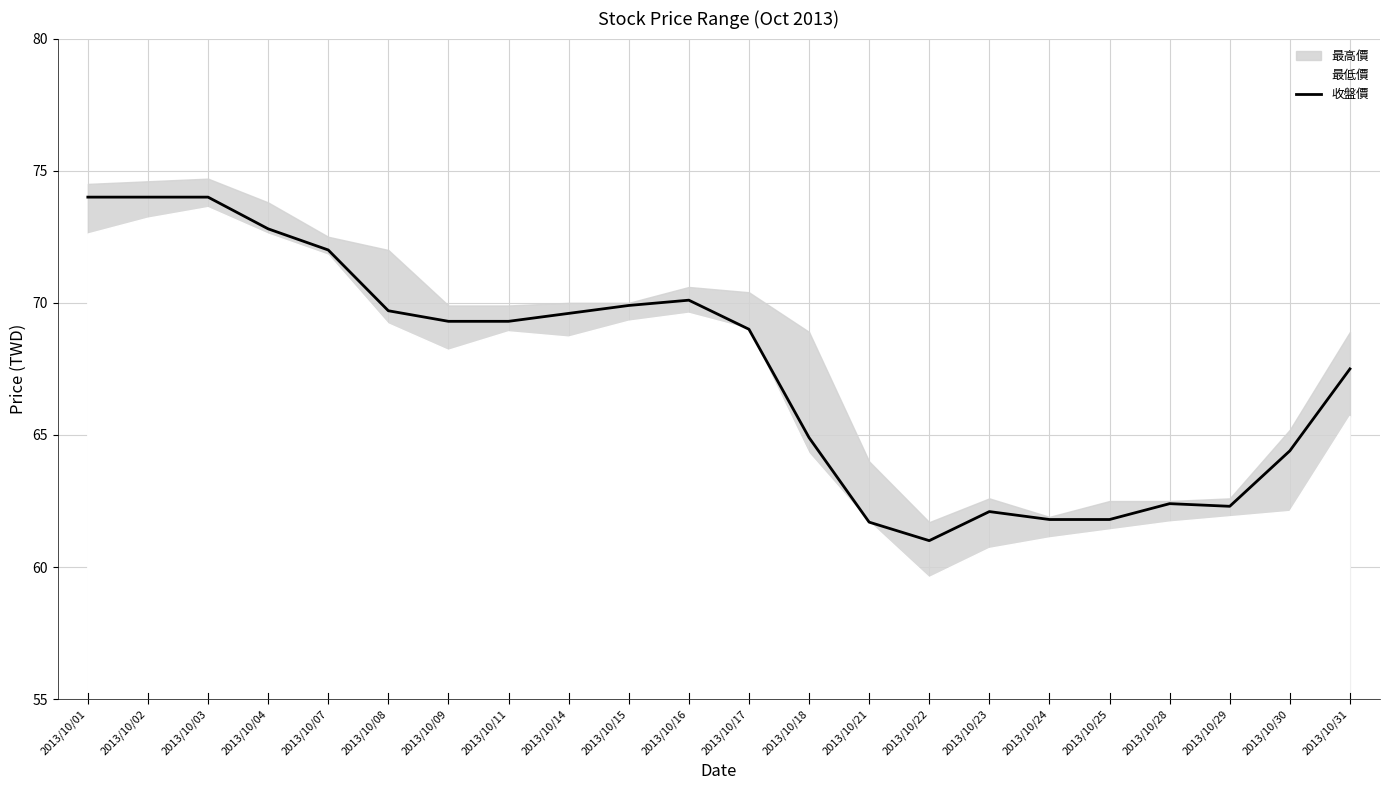

What is the value of the 11th point from the left?

70.1